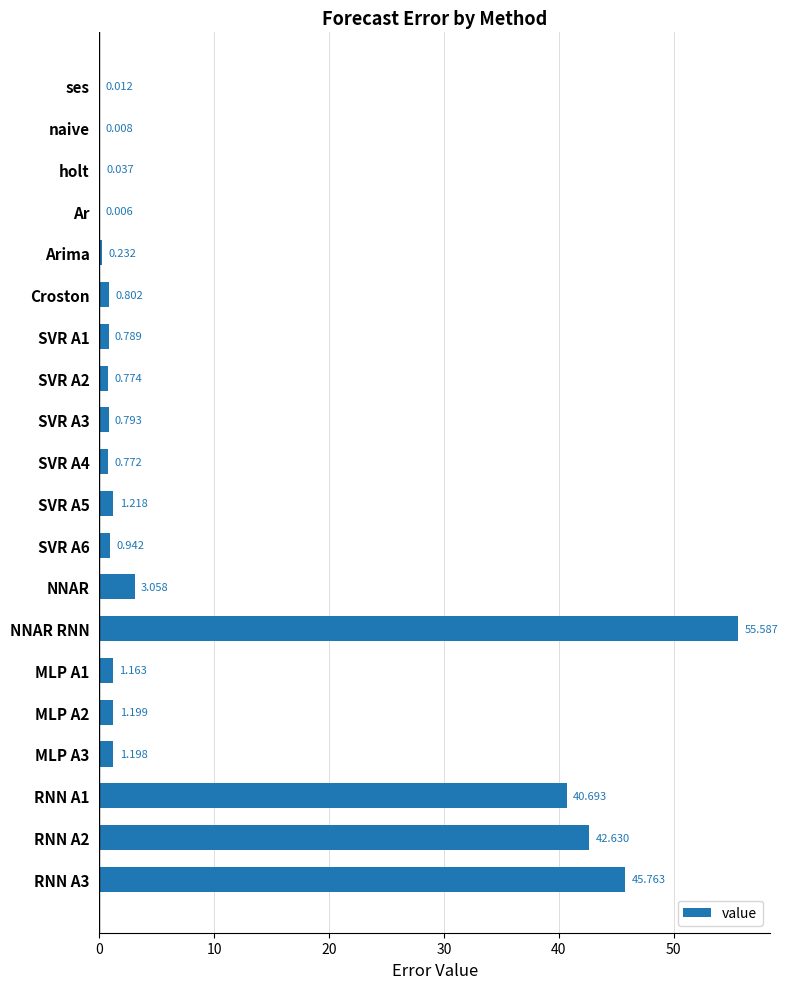

Which label corresponds to the largest value in the chart?

NNAR RNN